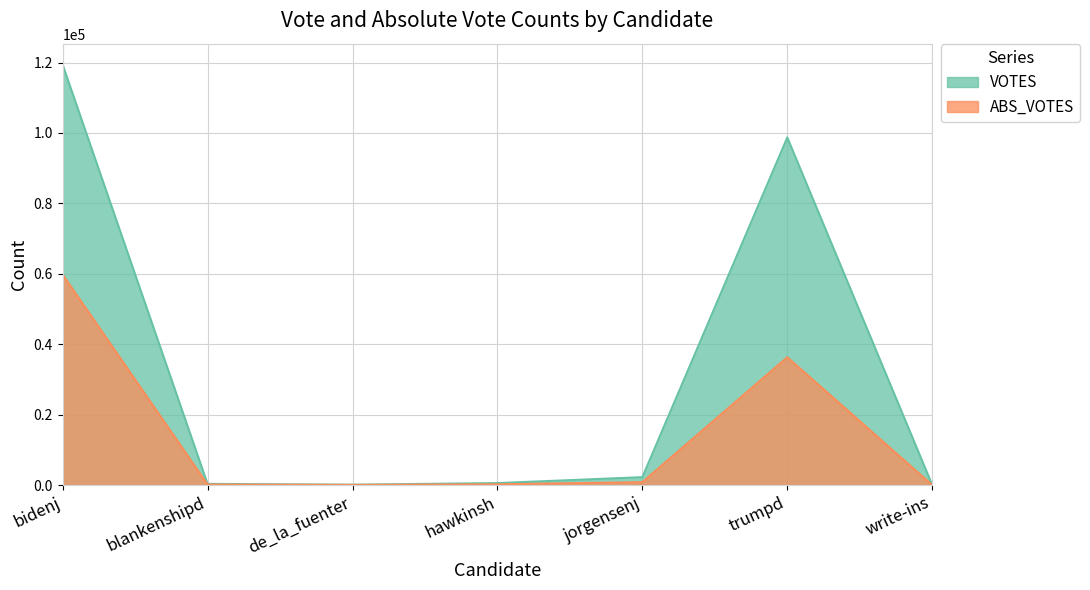

What value does the ABS_VOTES series have at blankenshipd, to the nearest 100?

100